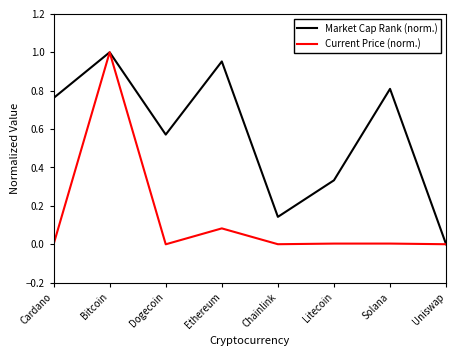

Rank the categories by Market Cap Rank (norm.) value from lowest to highest.

Uniswap, Chainlink, Litecoin, Dogecoin, Cardano, Solana, Ethereum, Bitcoin